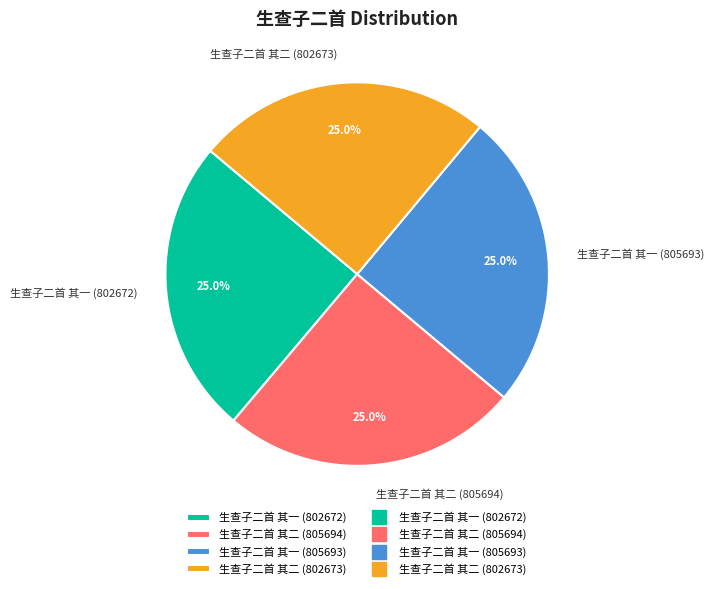

What percentage is the 生查子二首 其一 (805693) slice, to the nearest percent?

25%